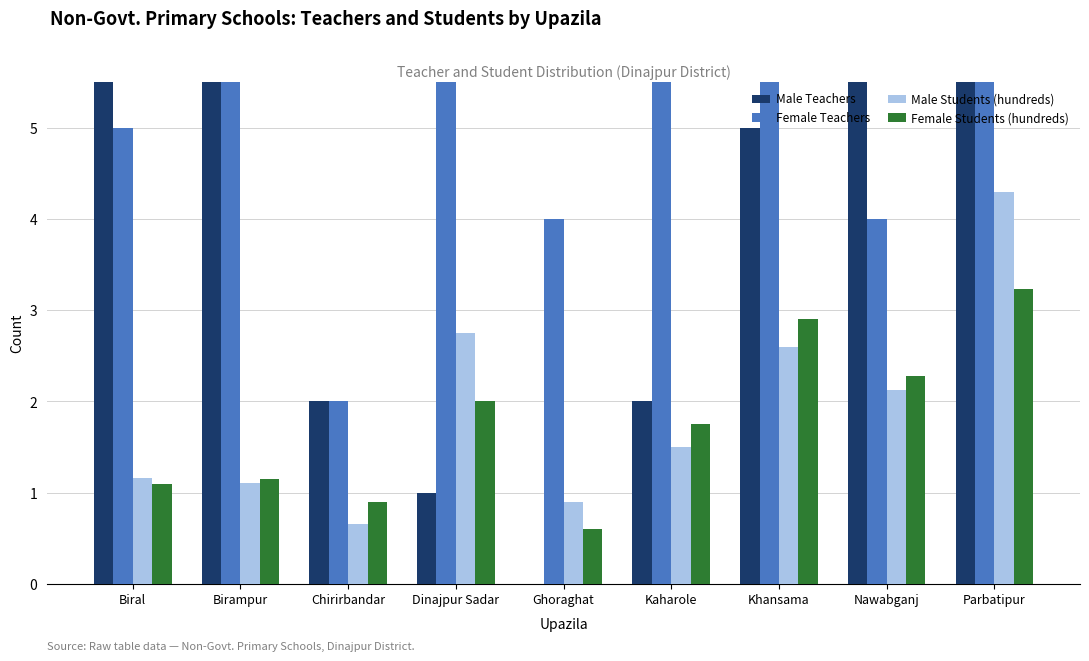

What is the label of the 8th bar from the left?

Nawabganj